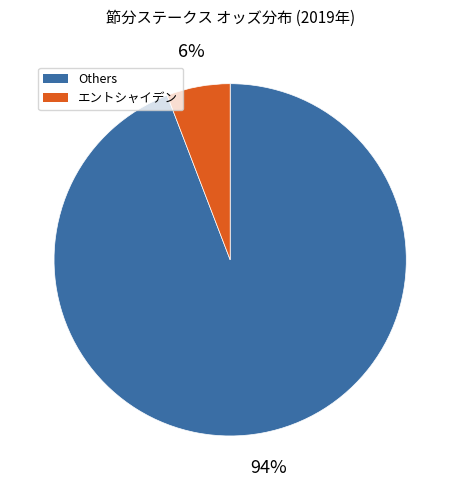

Is there any slice that represents more than half of the pie?

Yes